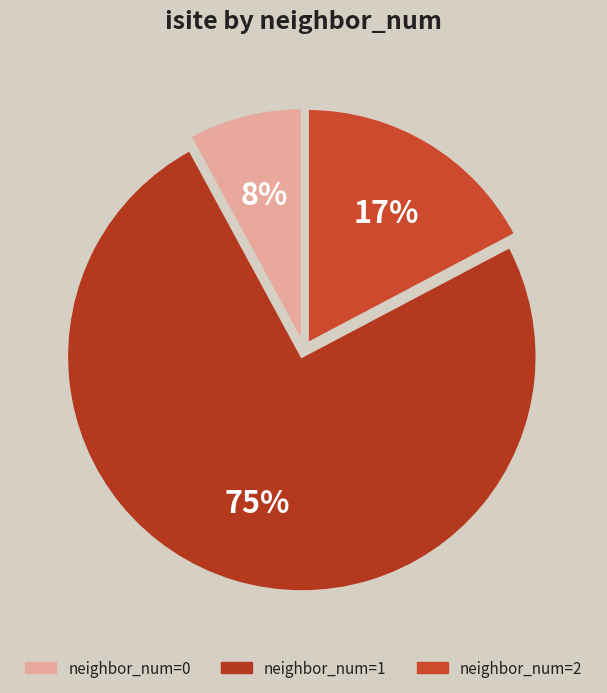

How many segments does this pie chart have?

3